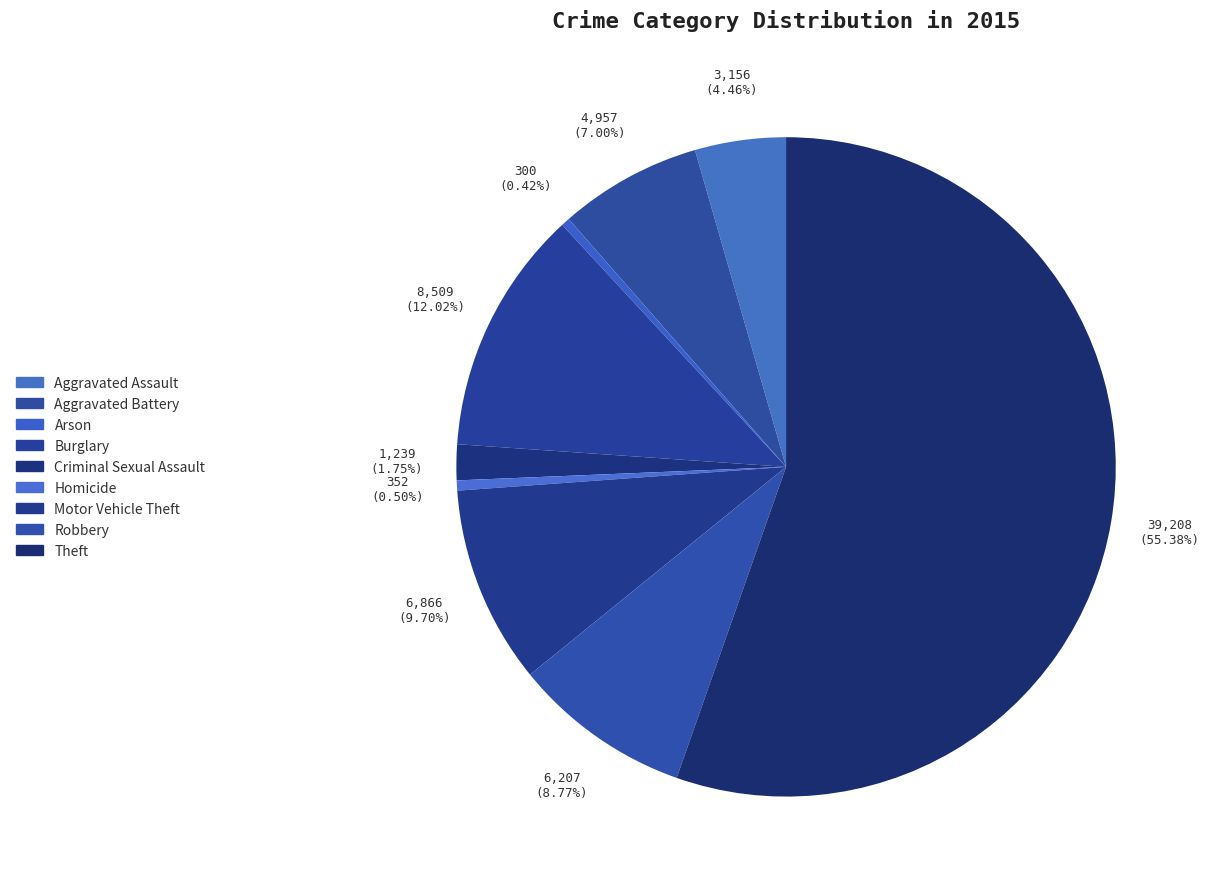

To the nearest percent, what is the difference between the largest and smallest slice percentages?

55%